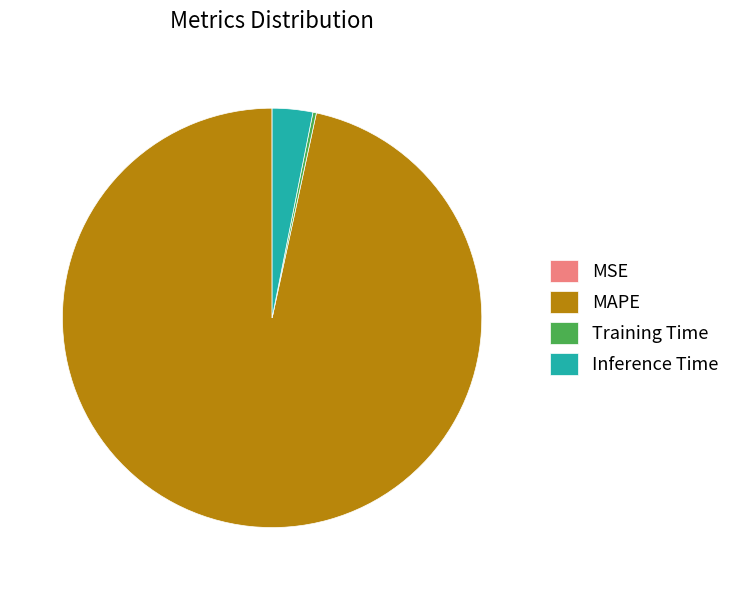

Which slice is the largest?

MAPE